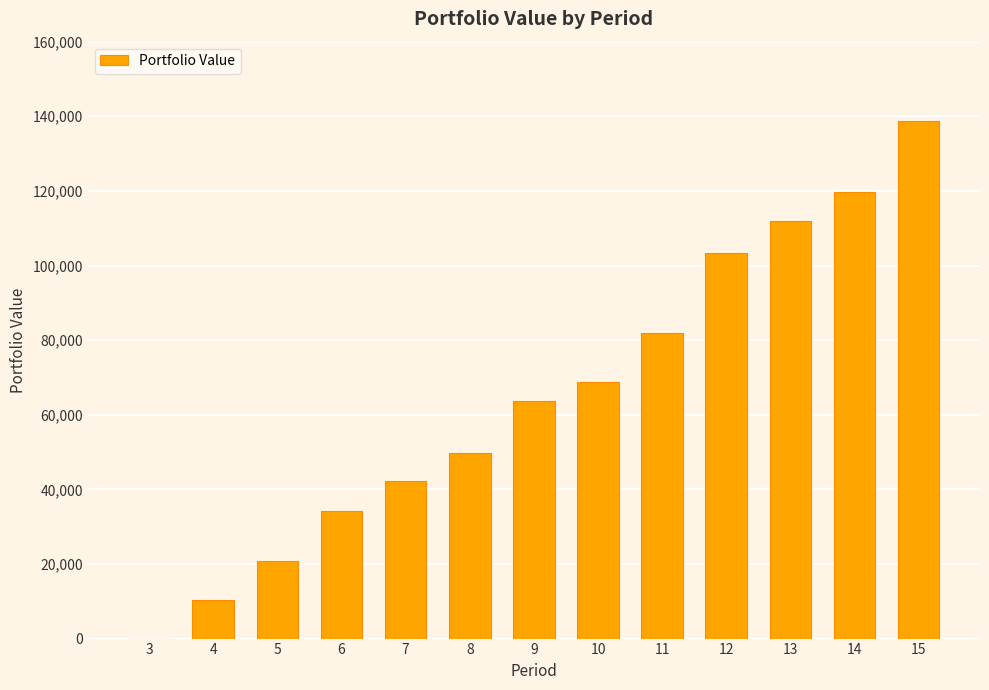

Are the bars horizontal?

No